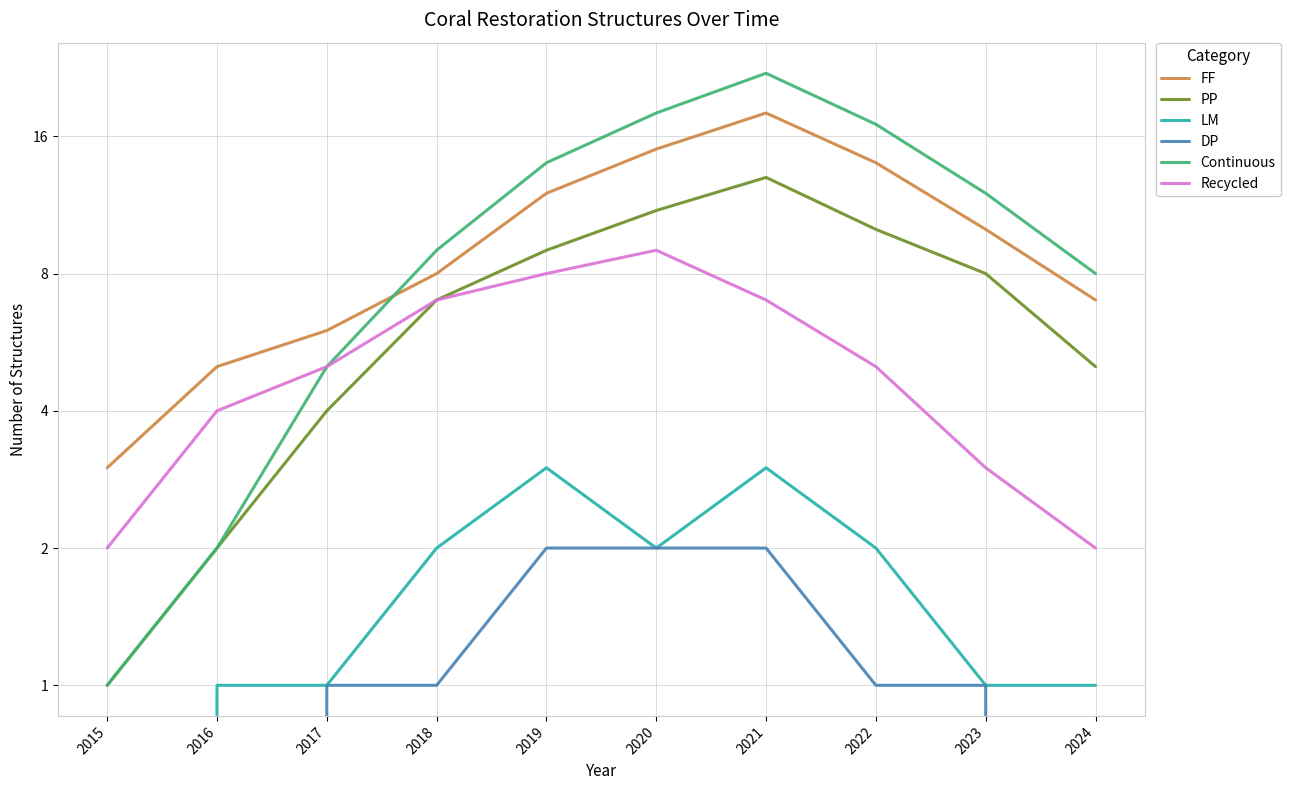

Reading left to right, what are all the values shown in this chart?

FF: 2015=3	2016=5	2017=6	2018=8	2019=12	2020=15	2021=18	2022=14	2023=10	2024=7
PP: 2015=1	2016=2	2017=4	2018=7	2019=9	2020=11	2021=13	2022=10	2023=8	2024=5
LM: 2015=0	2016=1	2017=1	2018=2	2019=3	2020=2	2021=3	2022=2	2023=1	2024=1
DP: 2015=0	2016=0	2017=1	2018=1	2019=2	2020=2	2021=2	2022=1	2023=1	2024=0
Continuous: 2015=1	2016=2	2017=5	2018=9	2019=14	2020=18	2021=22	2022=17	2023=12	2024=8
Recycled: 2015=2	2016=4	2017=5	2018=7	2019=8	2020=9	2021=7	2022=5	2023=3	2024=2